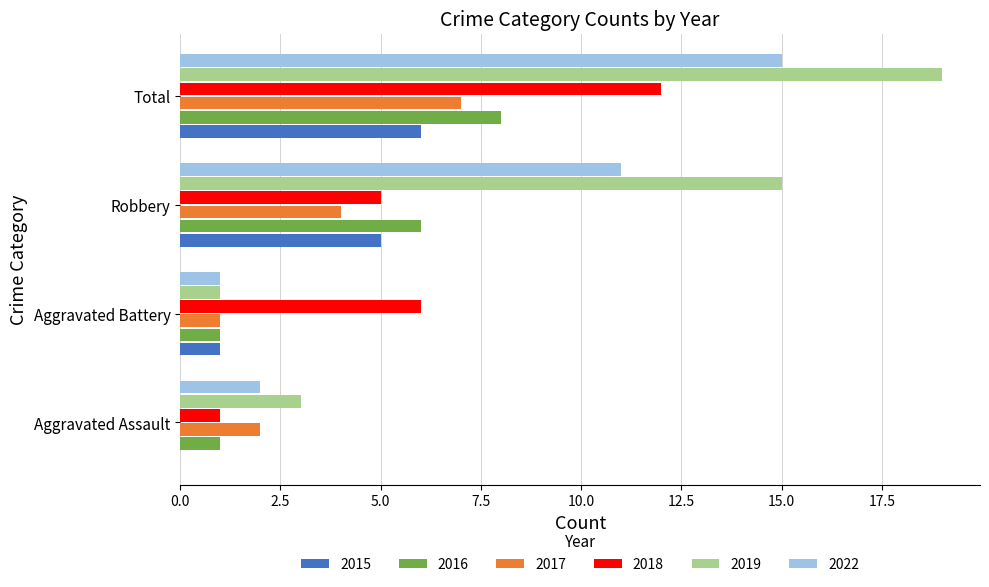

True or false: 2016 has a value of 0 at Aggravated Battery.

False